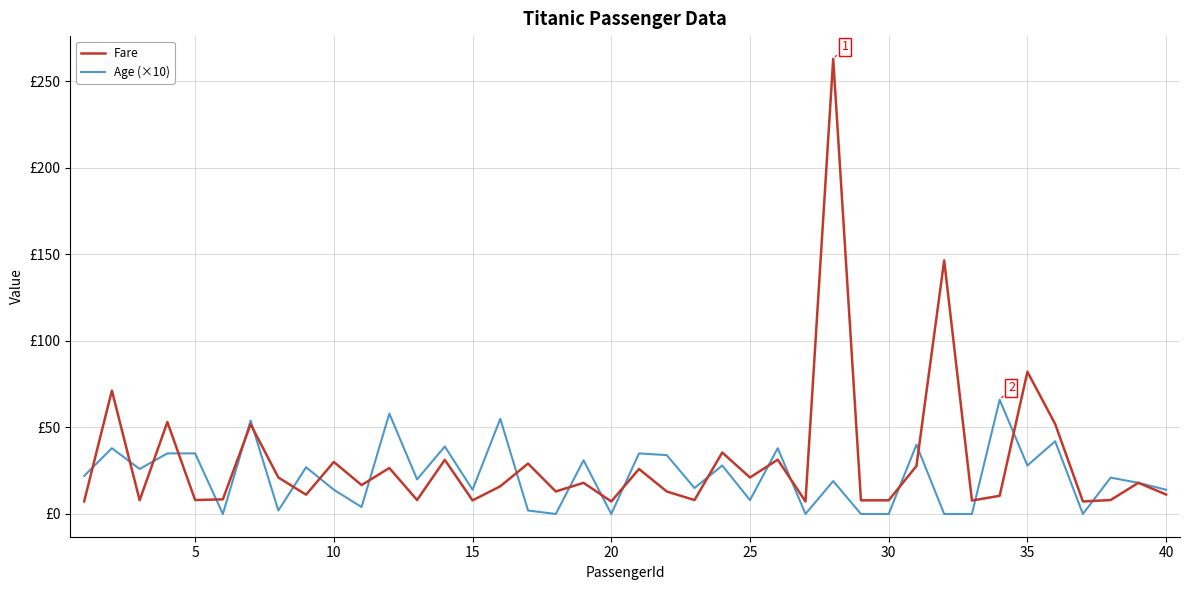

What are all the series names shown in the legend?

Fare, Age (×10)